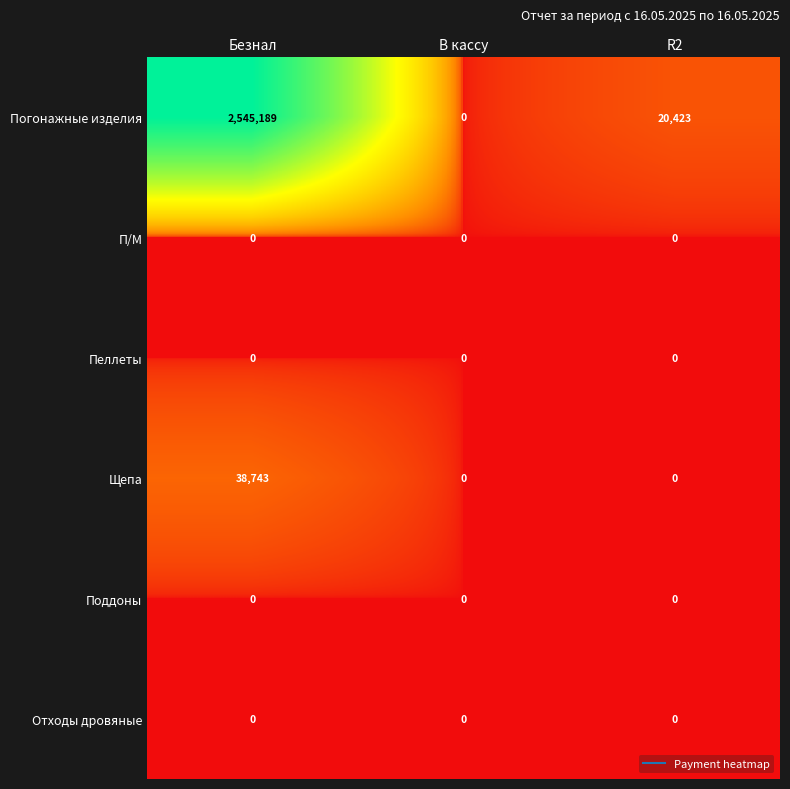

What is the sum of the Погонажные изделия values at R2 and В кассу?

20423